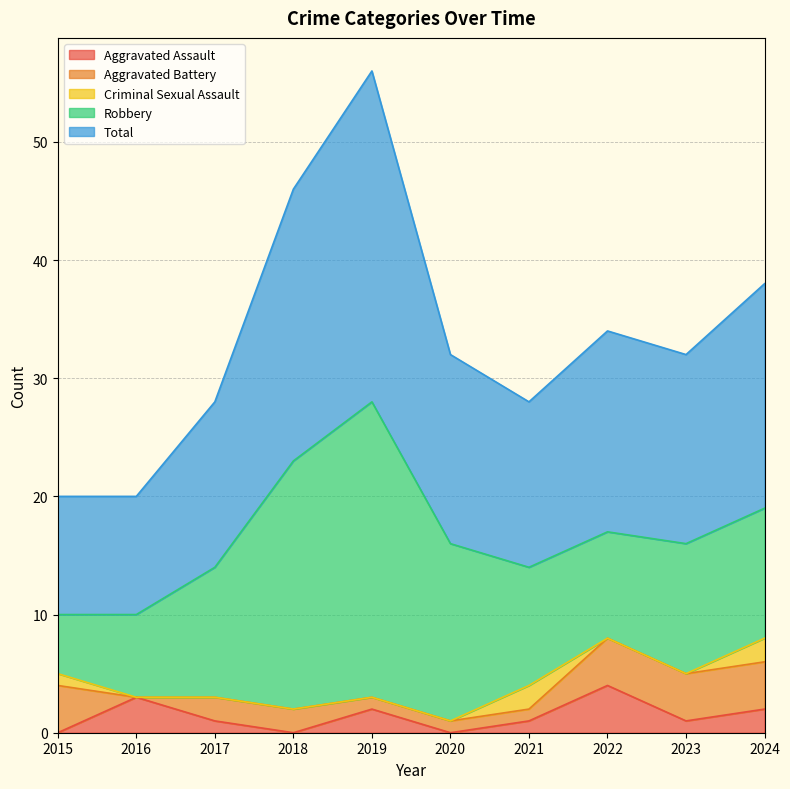

At which category is the sum across all series the highest?

2019